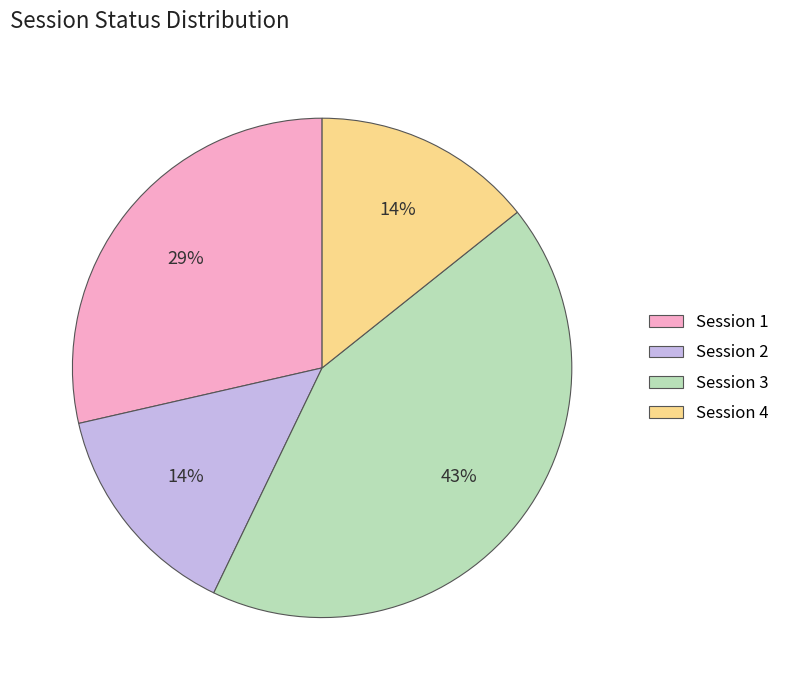

Is it true that Session 2 is 8% of the pie?

False